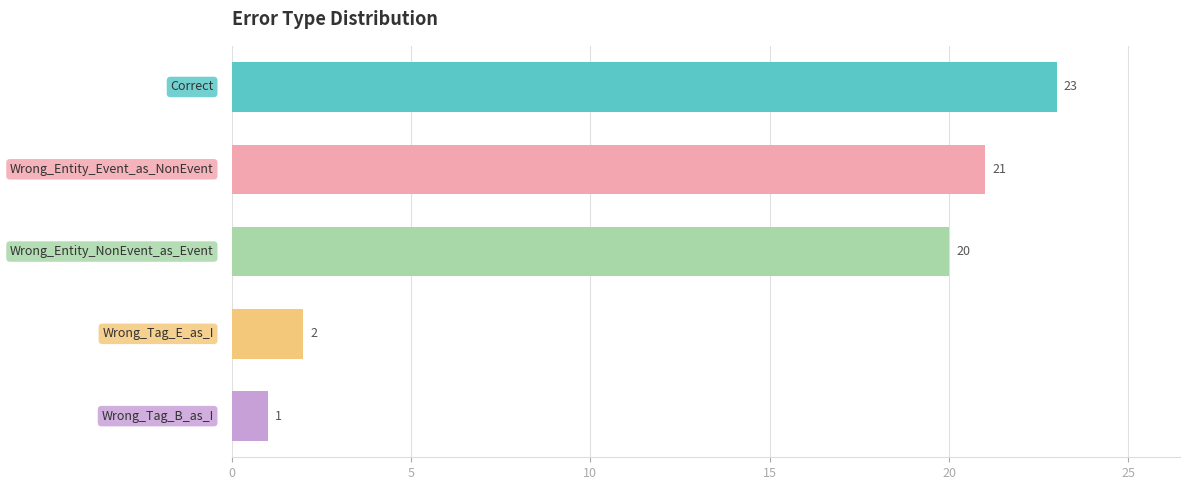

Reading top to bottom, extract all data points from this chart.

23	21	20	2	1